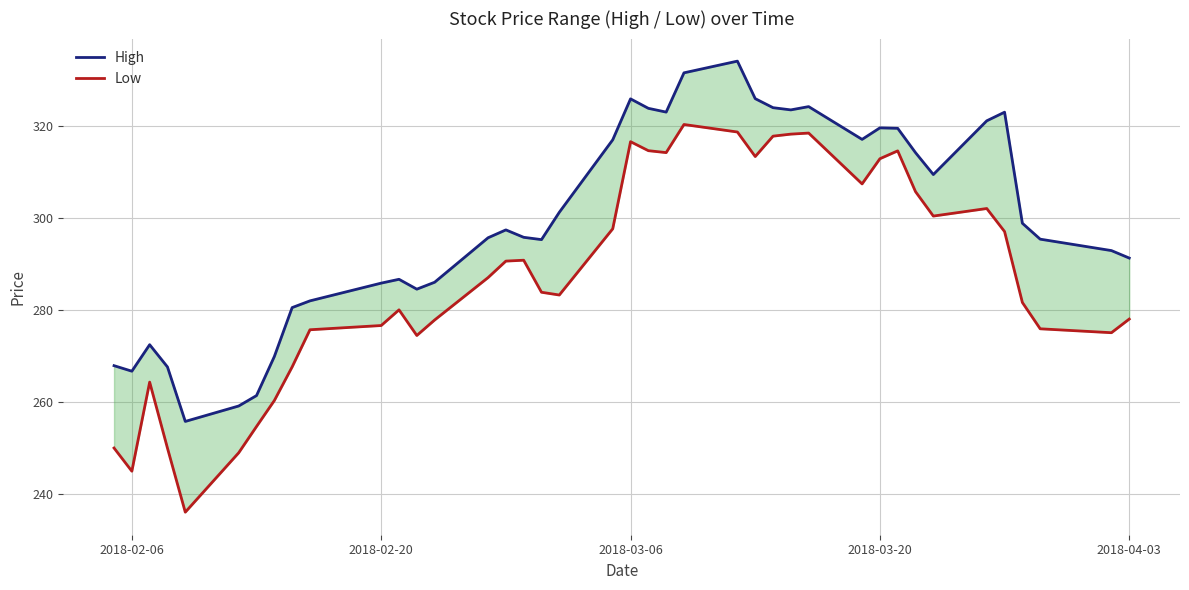

True or false: High and Low cross at least once.

False